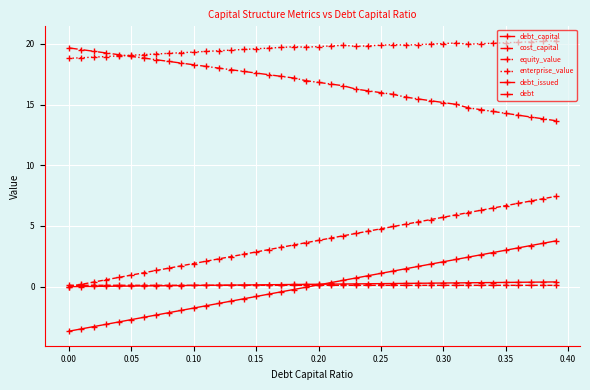

True or false: equity_value and enterprise_value cross at least once.

True